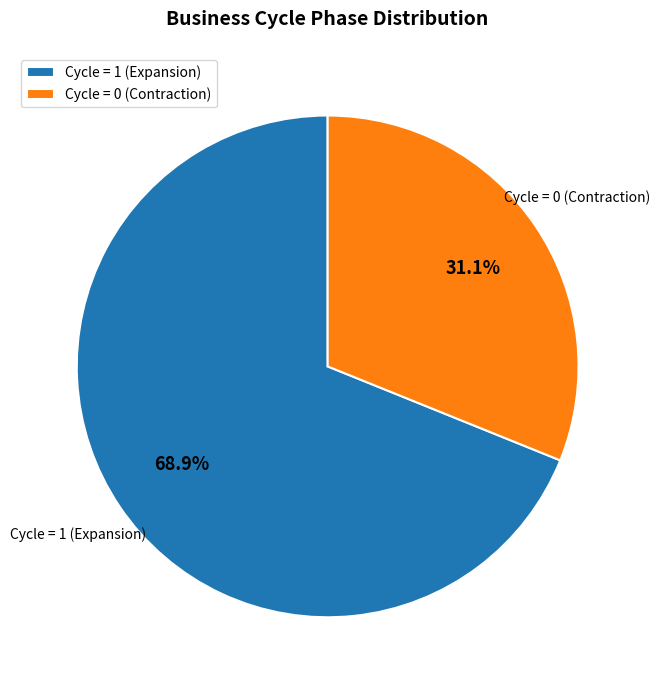

Count the number of slices in the pie.

2